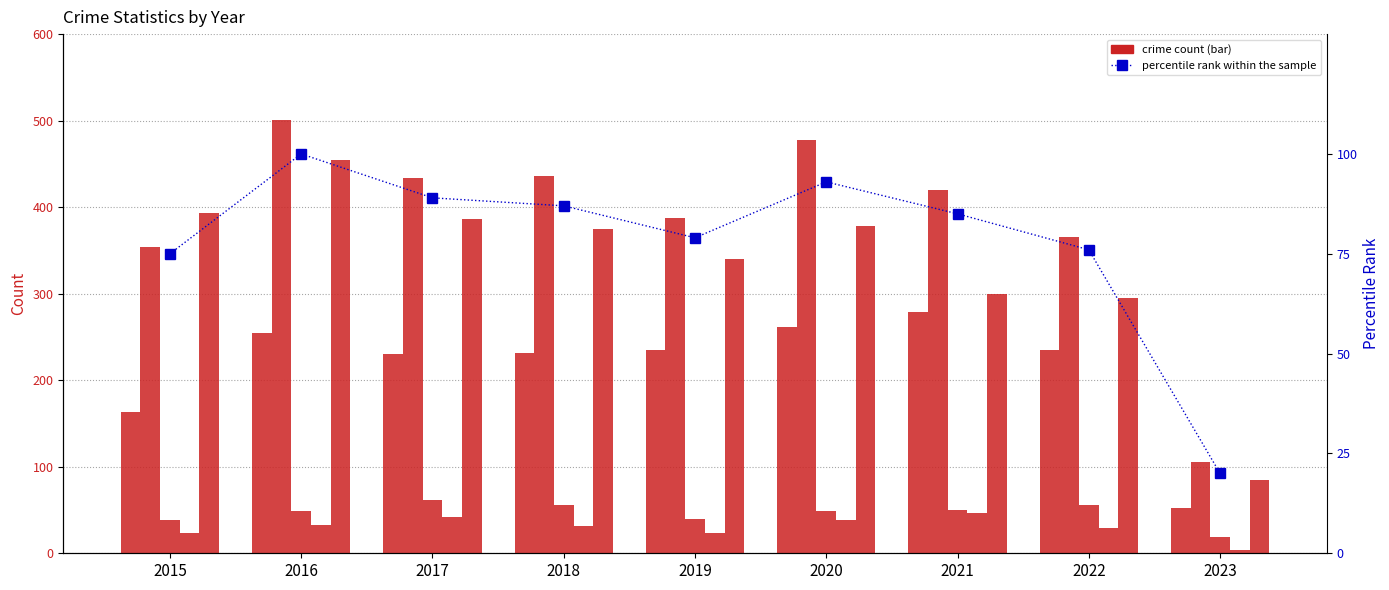

Is it true that Aggravated Assault equals 132 at 2016?

False